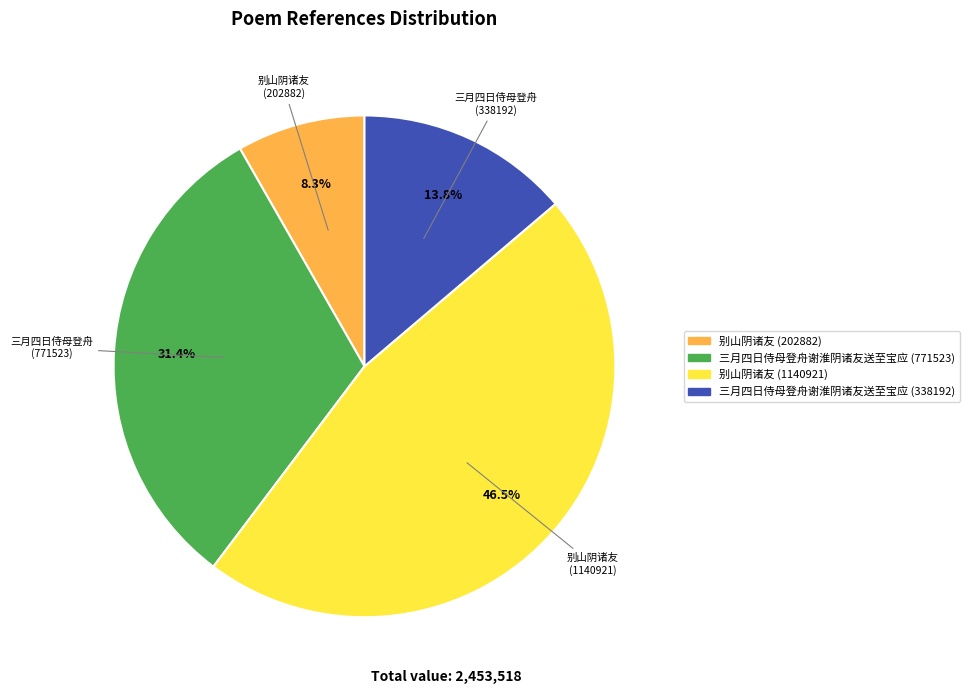

What percentage is NOT represented by 别山阴诸友 (202882)?

91.7%